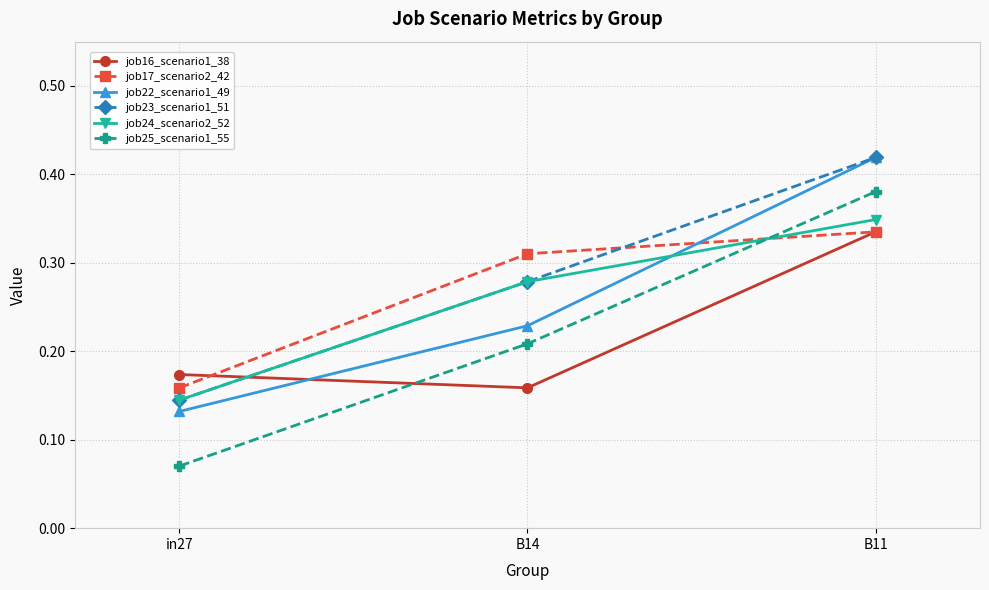

How many series are shown in this chart?

6